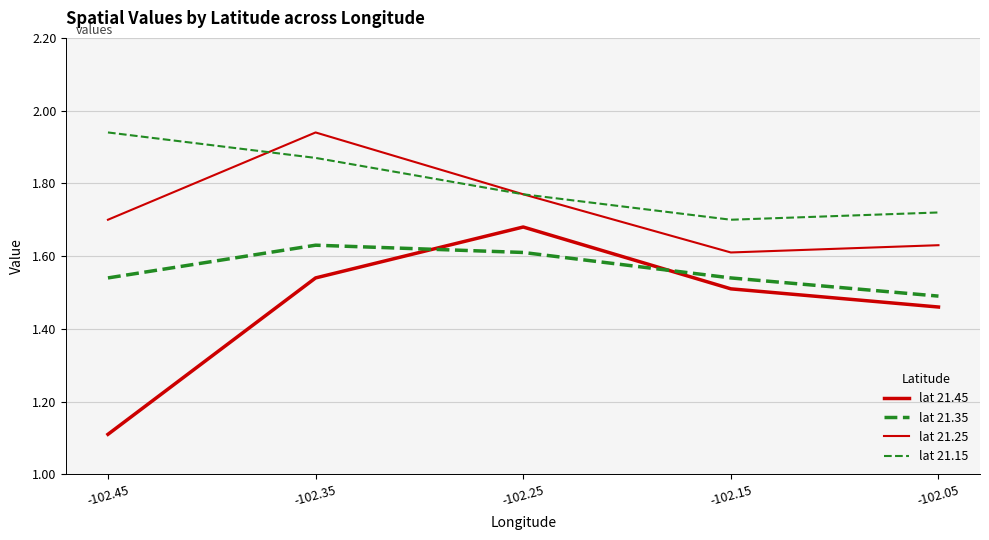

Does the chart display data point markers on the line(s)?

No